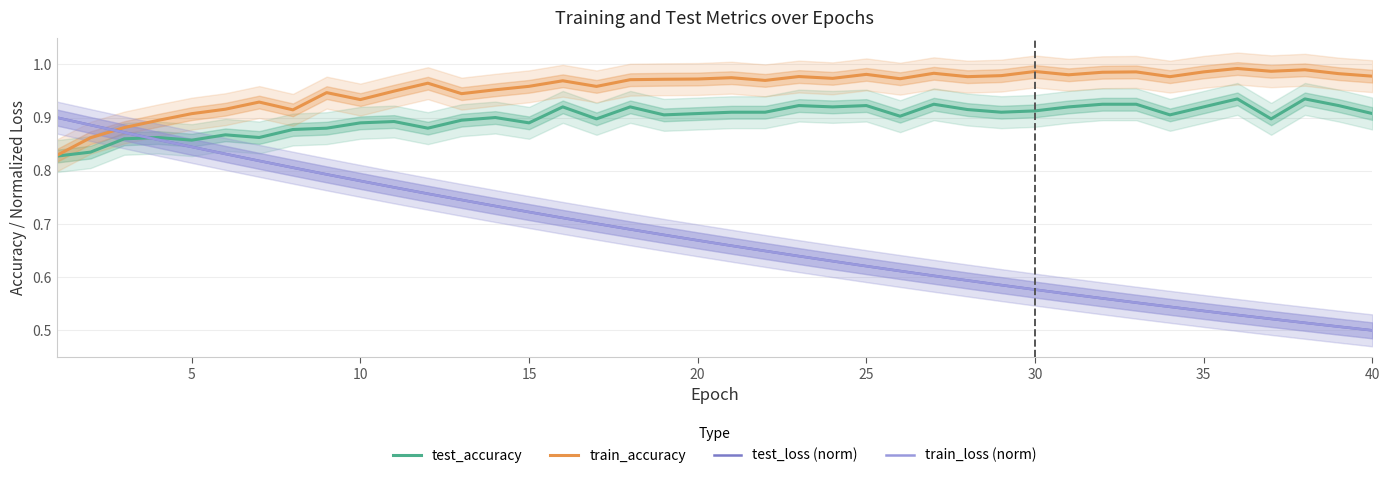

What is the total value across all series at 25?

3.1